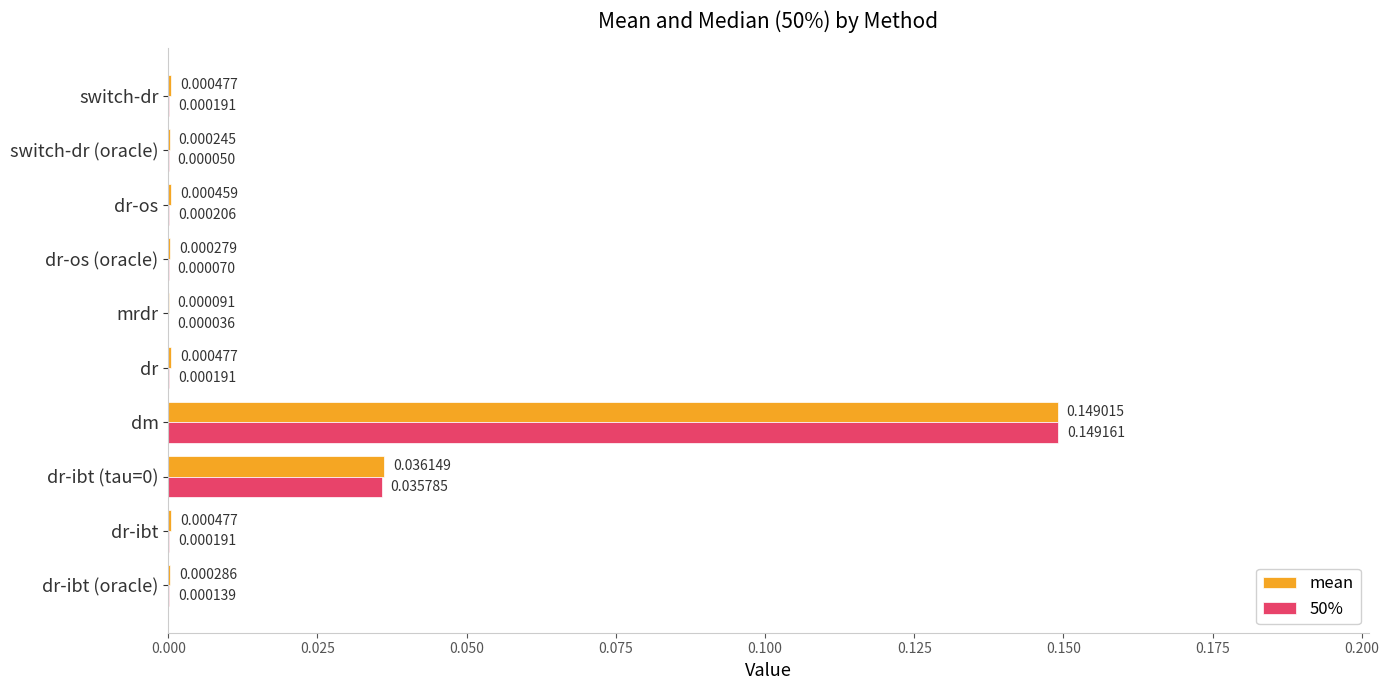

At which category is the sum across all series the highest?

dm